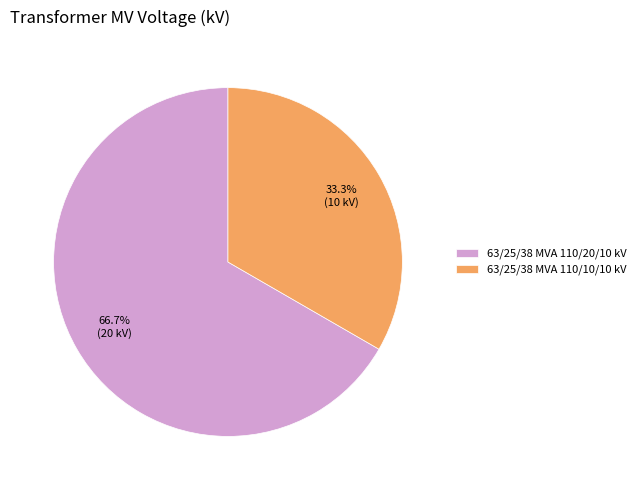

What percentage is NOT represented by 63/25/38 MVA 110/20/10 kV?

33.3%